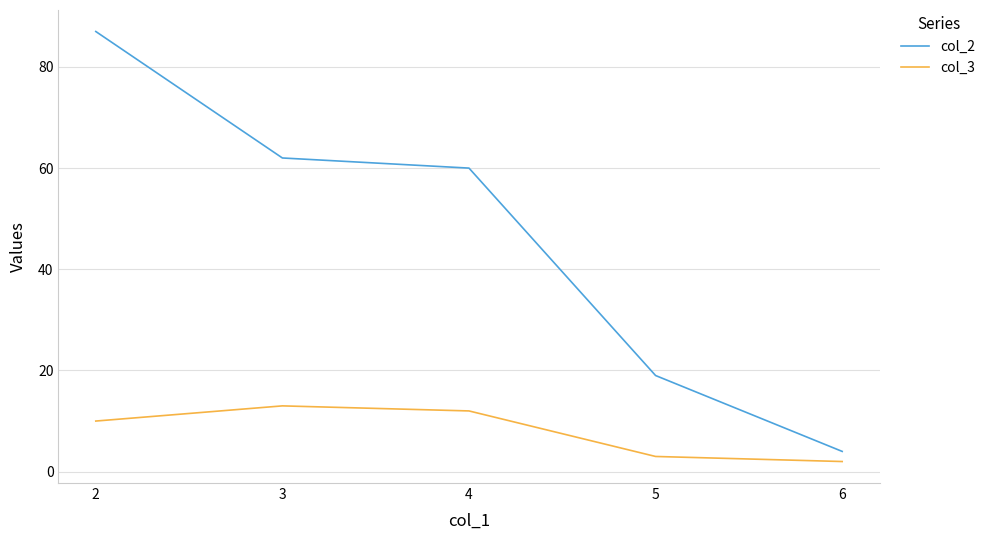

Which category has the lowest value in the col_3 series?

6